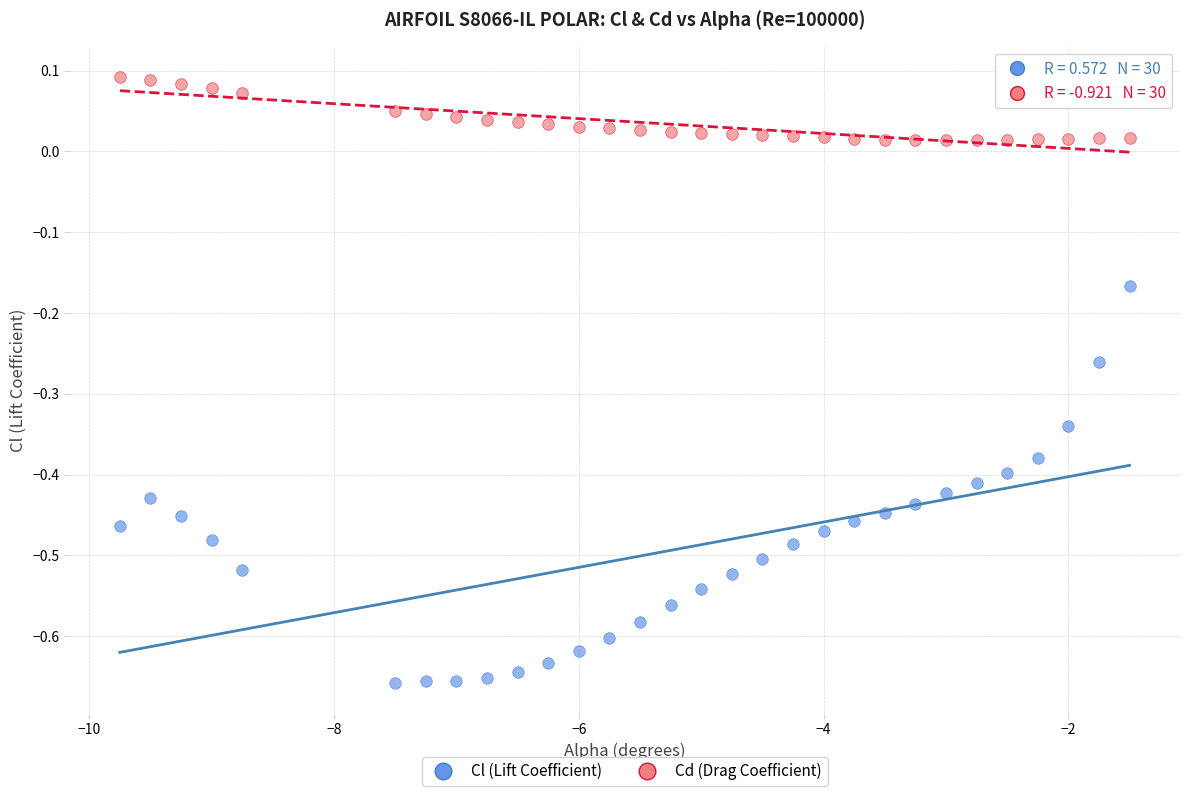

Across all data points, what is the range of X values (max minus min)?

8.2